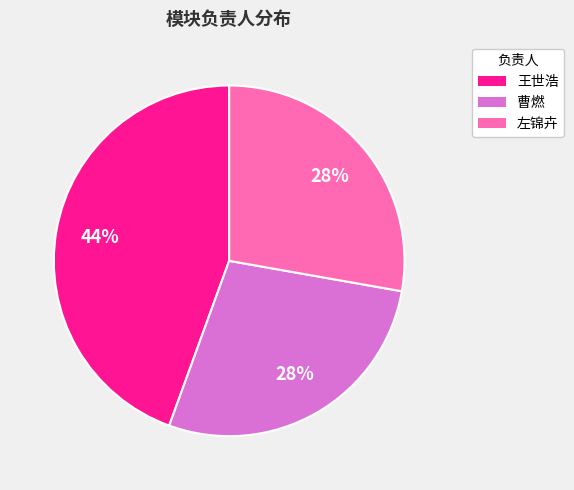

Approximately how many times larger is the value at 王世浩 compared to 曹燃?

1.6